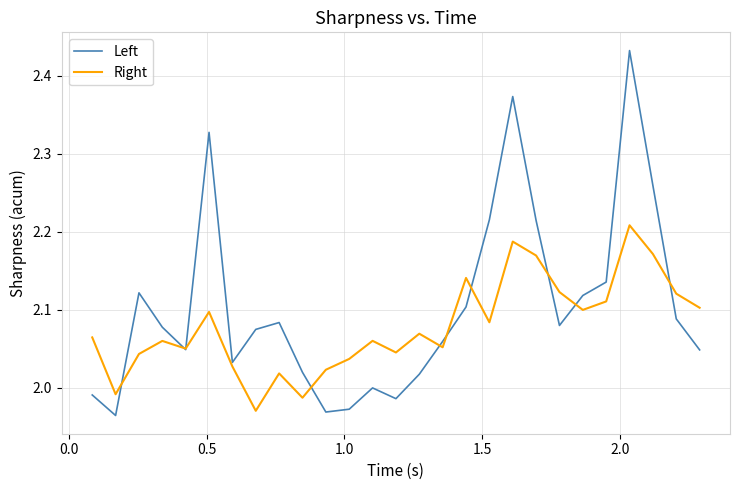

Which series has the largest total across all categories?

Left